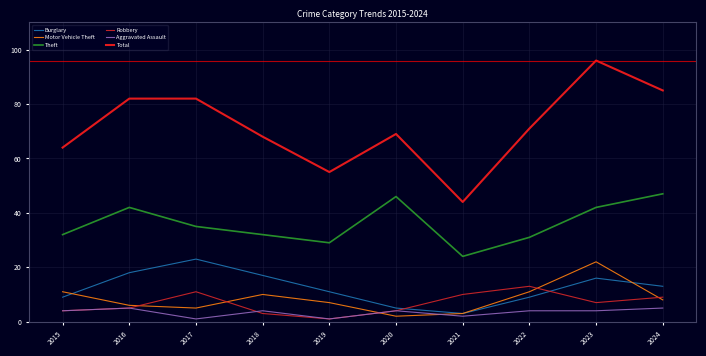

What is the greatest value displayed?

96